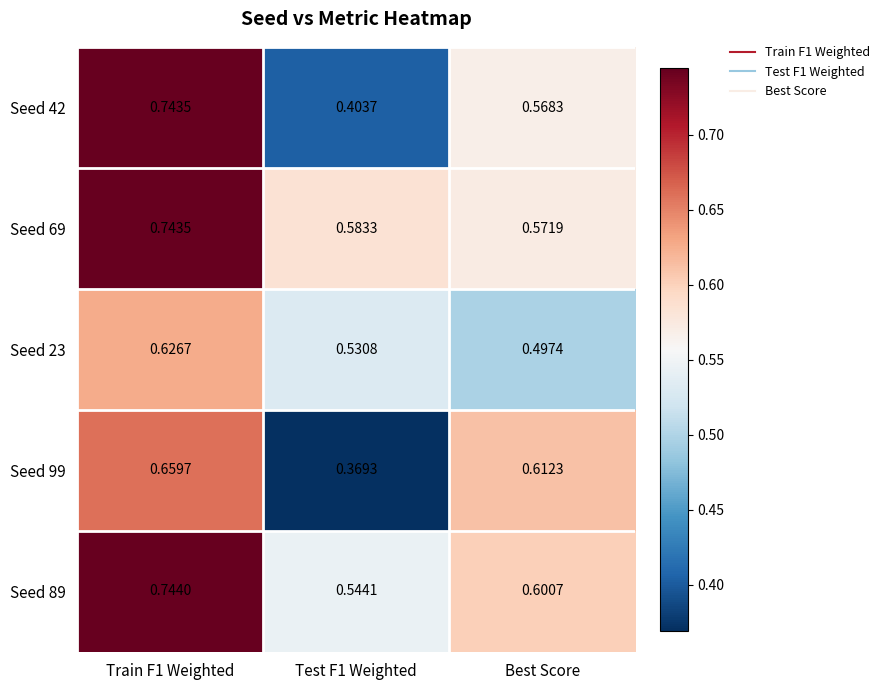

Is the value of Seed 69 at Test F1 Weighted greater than the value of Seed 99 at Test F1 Weighted?

Yes